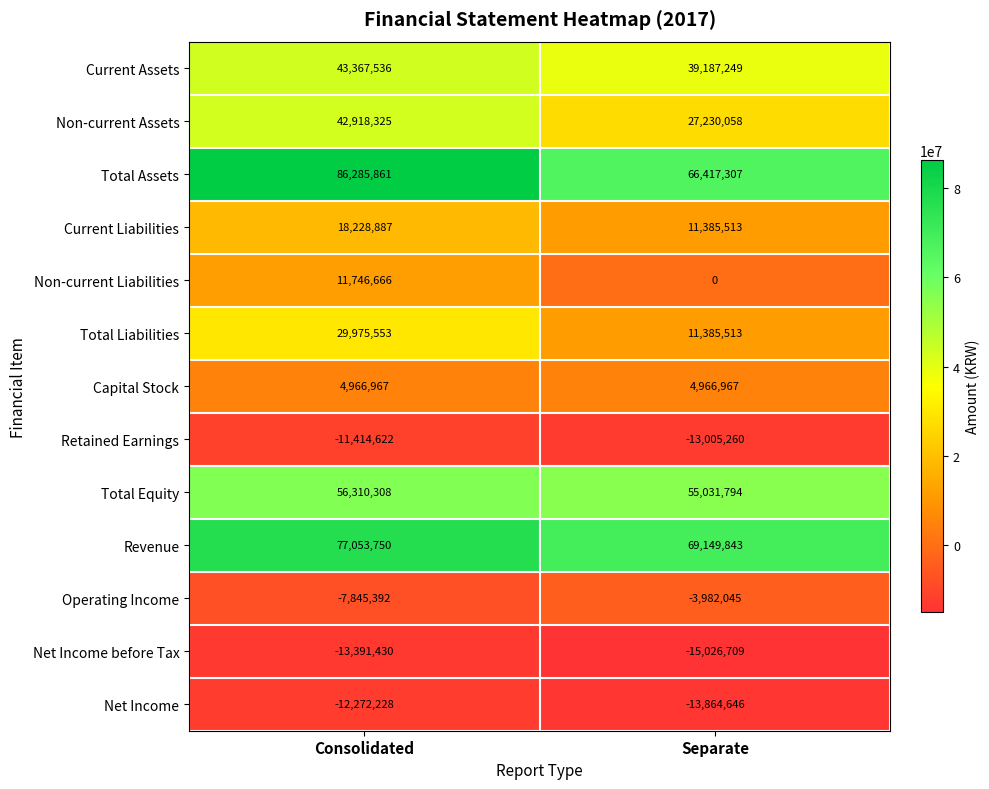

At how many categories does at least one series exceed 58054802?

2